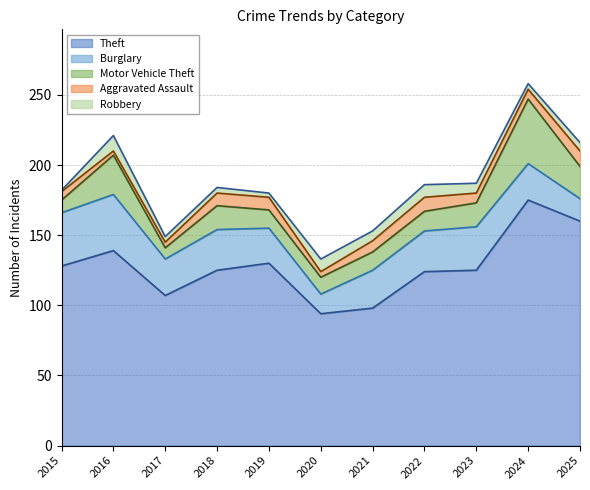

Which series has the largest total across all categories?

Theft